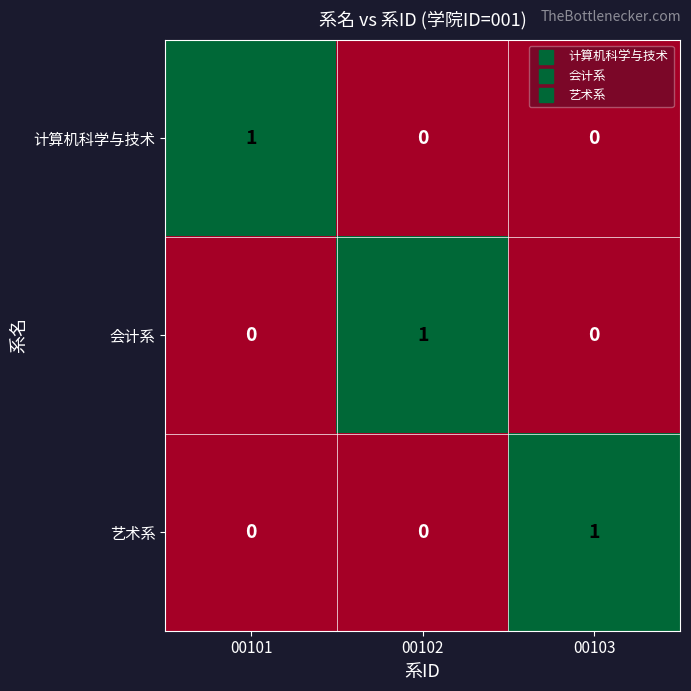

Count the 会计系 values in the range 0 to 1.

3